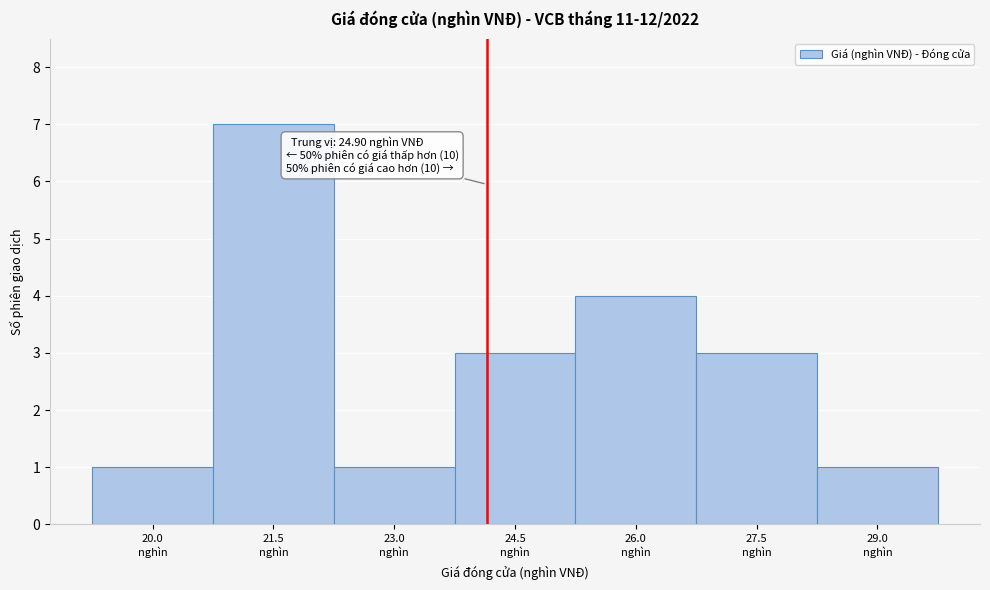

What is the maximum value shown in the chart?

7